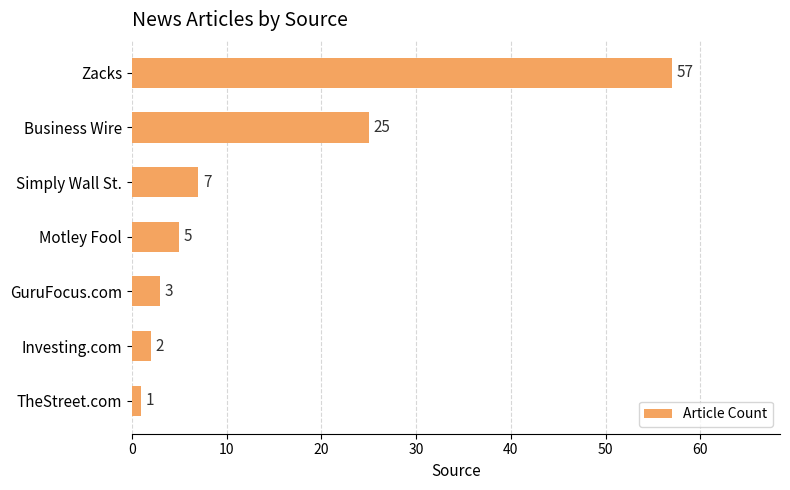

Reading top to bottom, list all the values displayed in this chart.

Zacks=57	Business Wire=25	Simply Wall St.=7	Motley Fool=5	GuruFocus.com=3	Investing.com=2	TheStreet.com=1